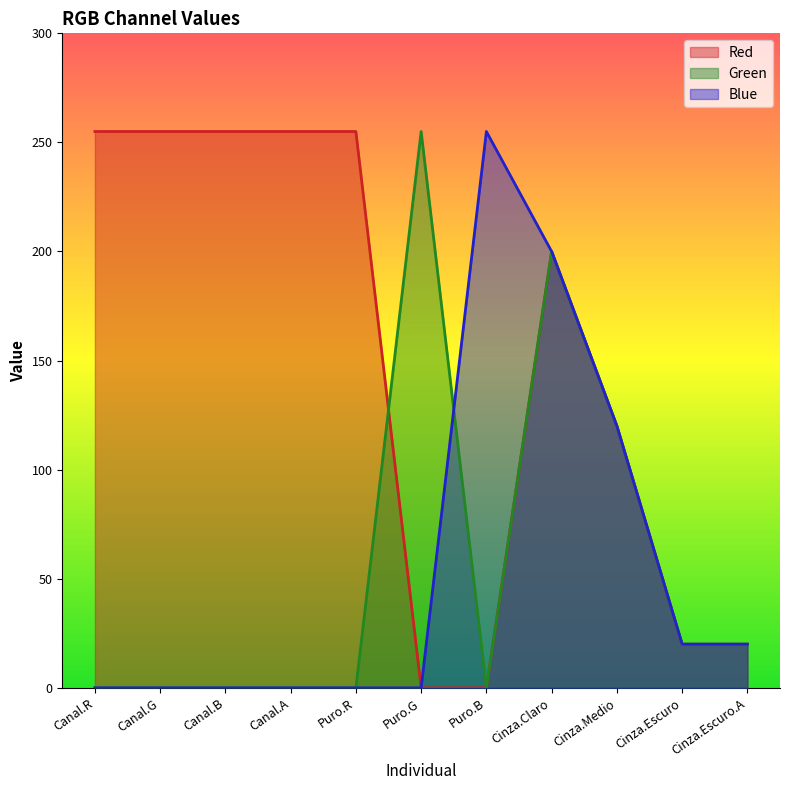

Rank the series at Canal.B from highest to lowest value.

Red, Green, Blue